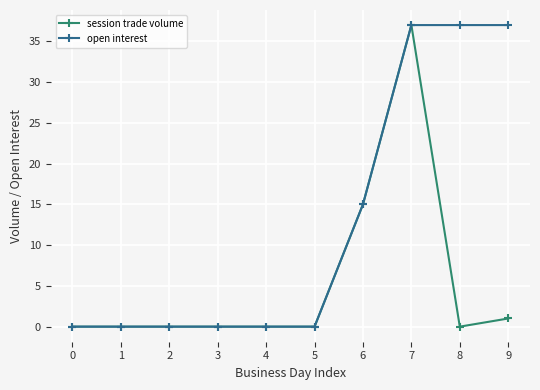

The value of open interest at 6 is 21. True or false?

False